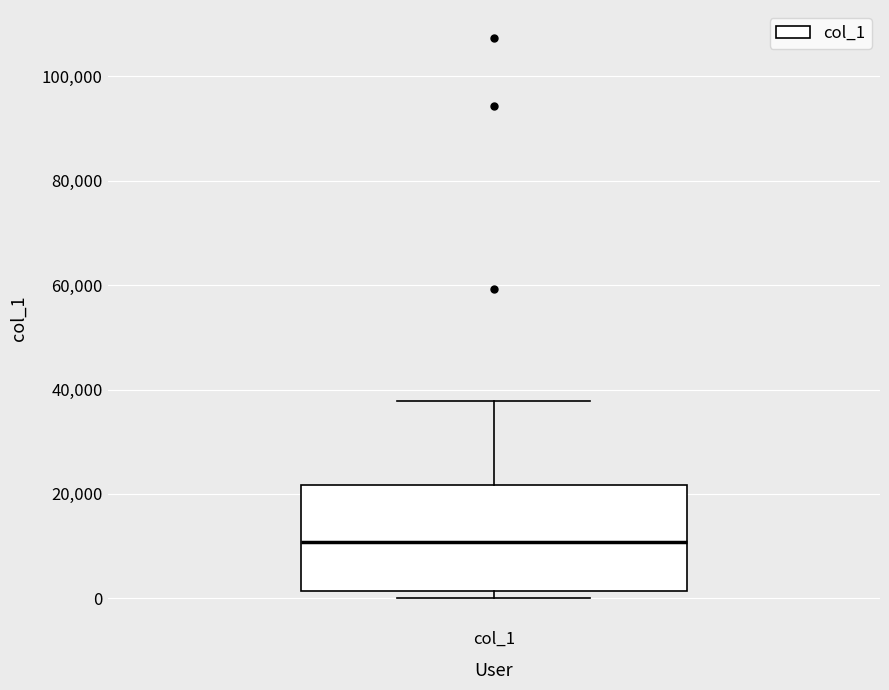

Read this box plot against the y-axis: the position of the median line, the range covered by the box, and the ends of both whiskers. The values are not printed on the chart, so give them approximately, as read against the axis.

median 10000, box 2000 to 22000, whiskers 0 to 38000